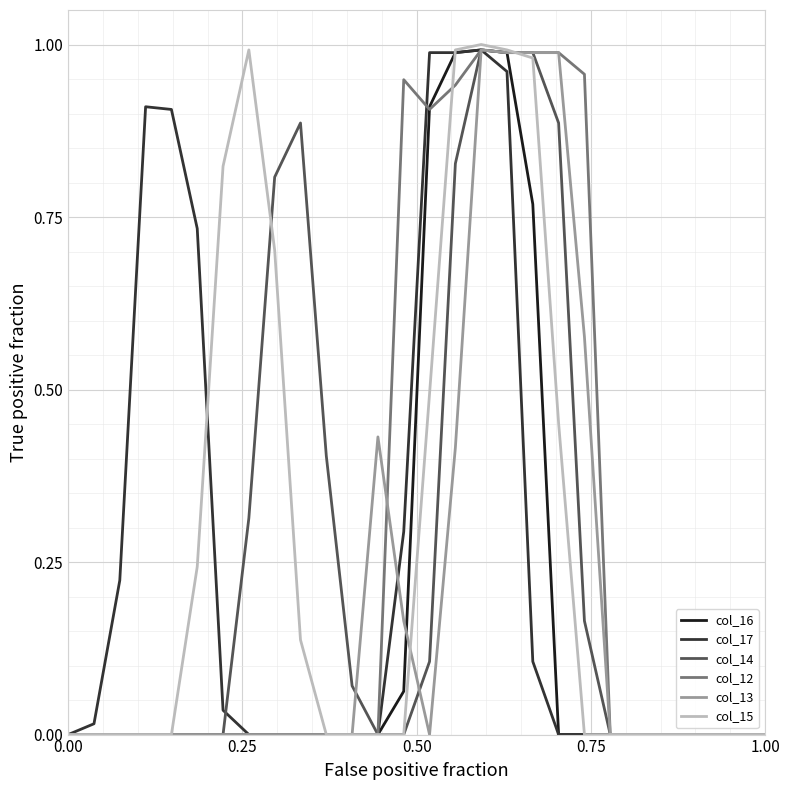

Which series has the widest spread of values?

col_15